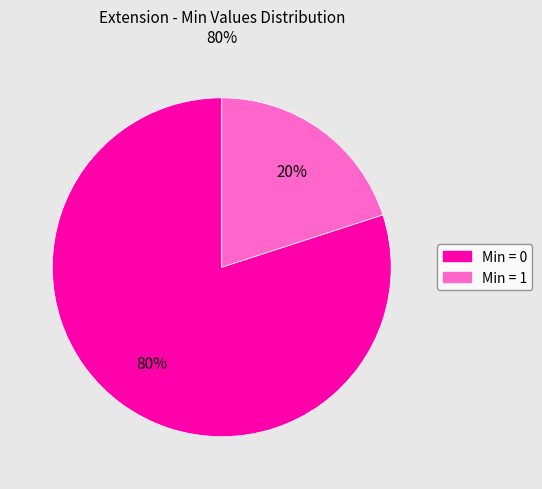

To the nearest percent, what is the difference between the largest and smallest slice percentages?

60%